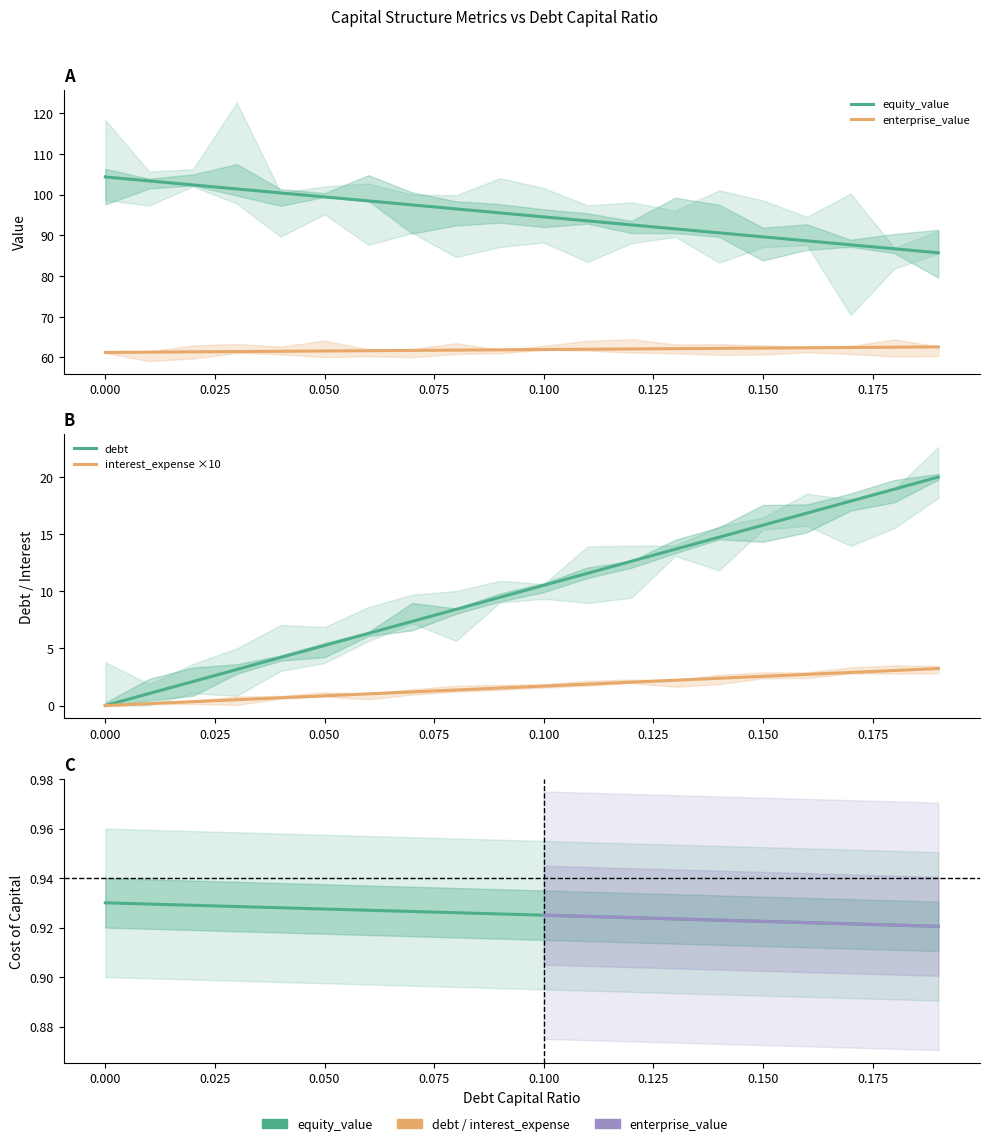

At which label does enterprise_value reach its peak?

0.19